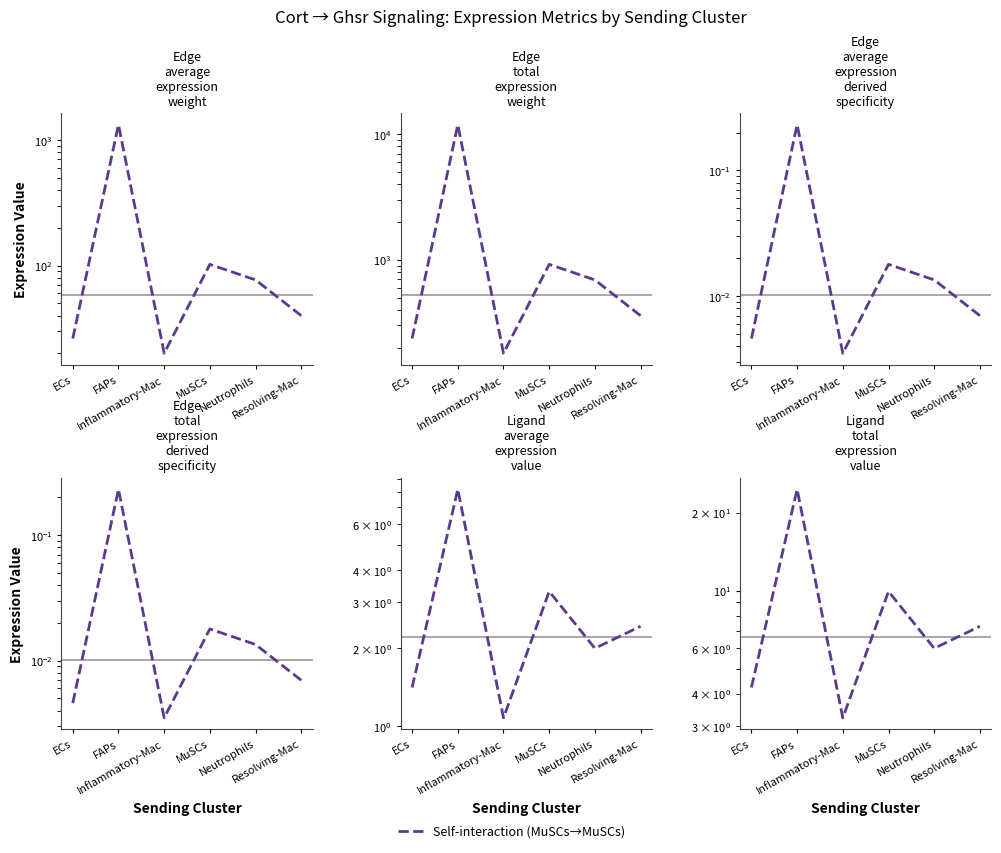

What is the difference between the maximum and minimum values in the Edge total expression weight series?

11740.8